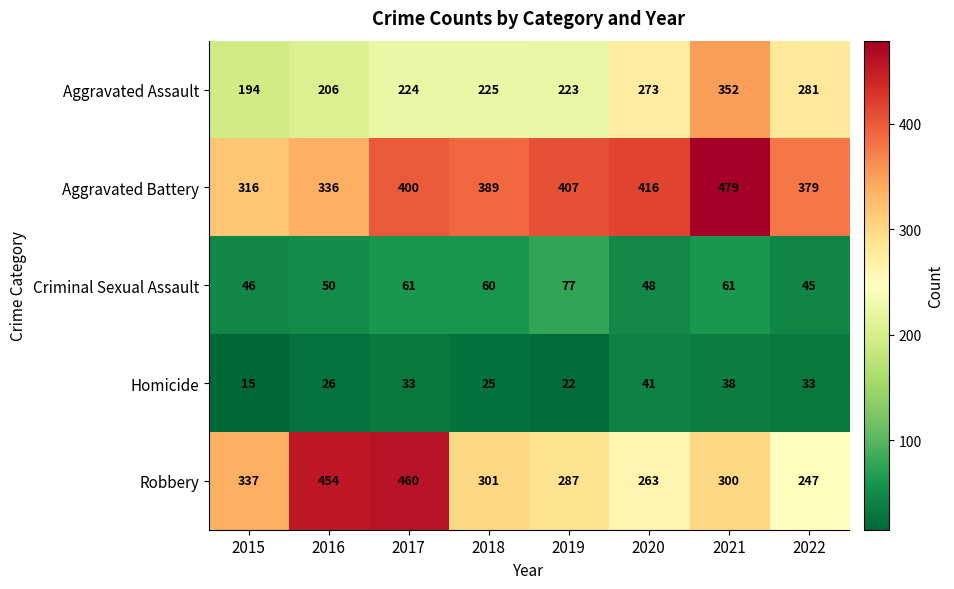

What value does the Homicide series have at 2021?

38